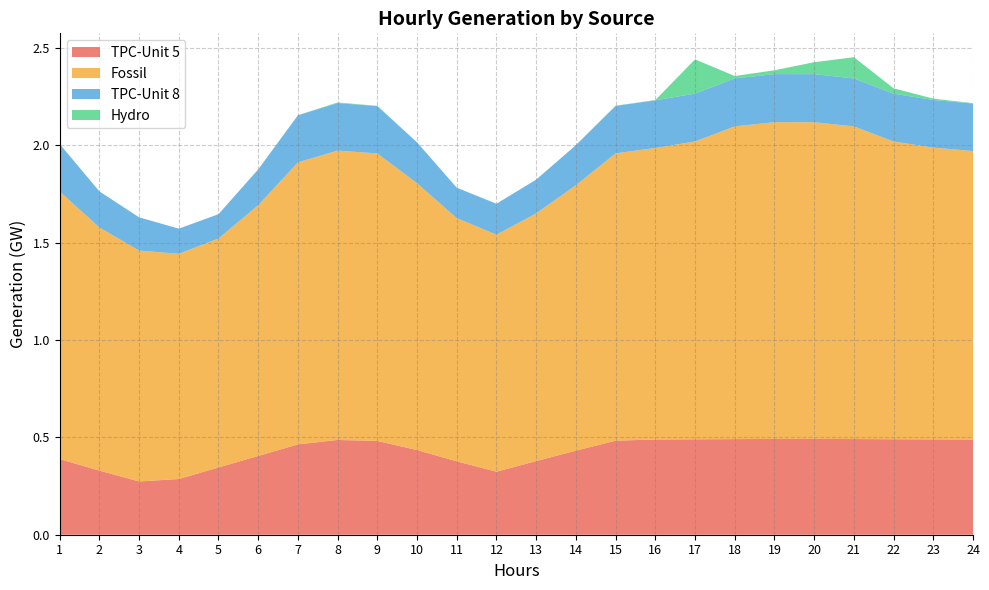

Reading left to right, extract all data points from this chart.

TPC-Unit 5: 0.4	0.3	0.3	0.3	0.3	0.4	0.5	0.5	0.5	0.4	0.4	0.3	0.4	0.4	0.5	0.5	0.5	0.5	0.5	0.5	0.5	0.5	0.5	0.5
Fossil: 1.4	1.2	1.2	1.2	1.2	1.3	1.4	1.5	1.5	1.4	1.2	1.2	1.3	1.4	1.5	1.5	1.5	1.6	1.6	1.6	1.6	1.5	1.5	1.5
TPC-Unit 8: 0.2	0.2	0.2	0.1	0.1	0.2	0.2	0.2	0.2	0.2	0.2	0.2	0.2	0.2	0.2	0.2	0.2	0.2	0.2	0.2	0.2	0.2	0.2	0.2
Hydro: 0.0	0.0	0.0	0.0	0.0	0.0	0.0	0.0	0.0	0.0	0.0	0.0	0.0	0.0	0.0	0.0	0.2	0.0	0.0	0.1	0.1	0.0	0.0	0.0